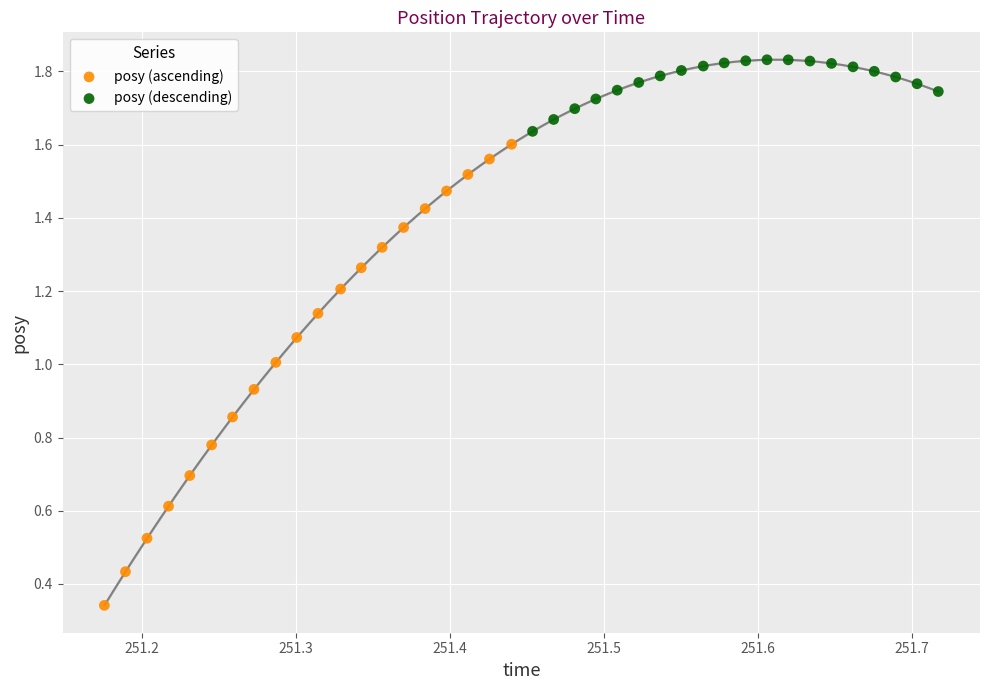

Which series reaches the minimum Y coordinate?

posy (ascending)